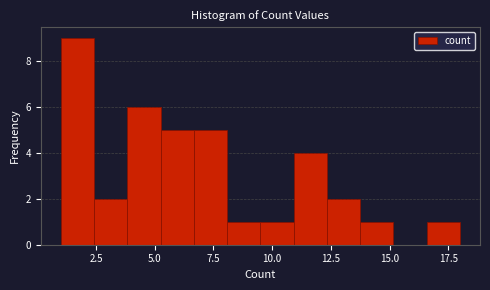

Read against the x-axis, roughly where is the centre of the tallest bar?

1.5